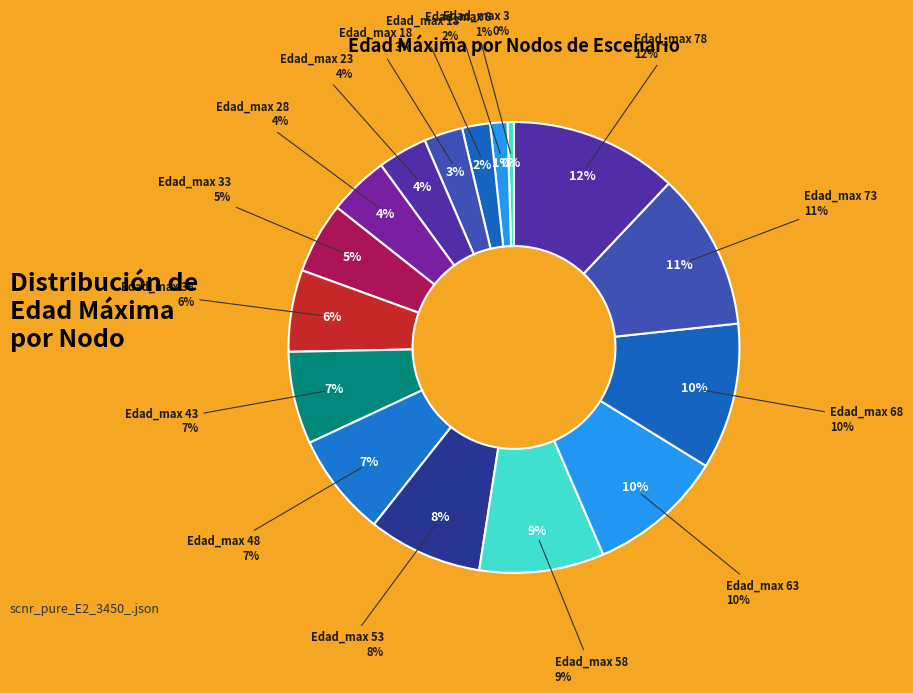

What portion of the pie excludes Nodo 3?

99.0%